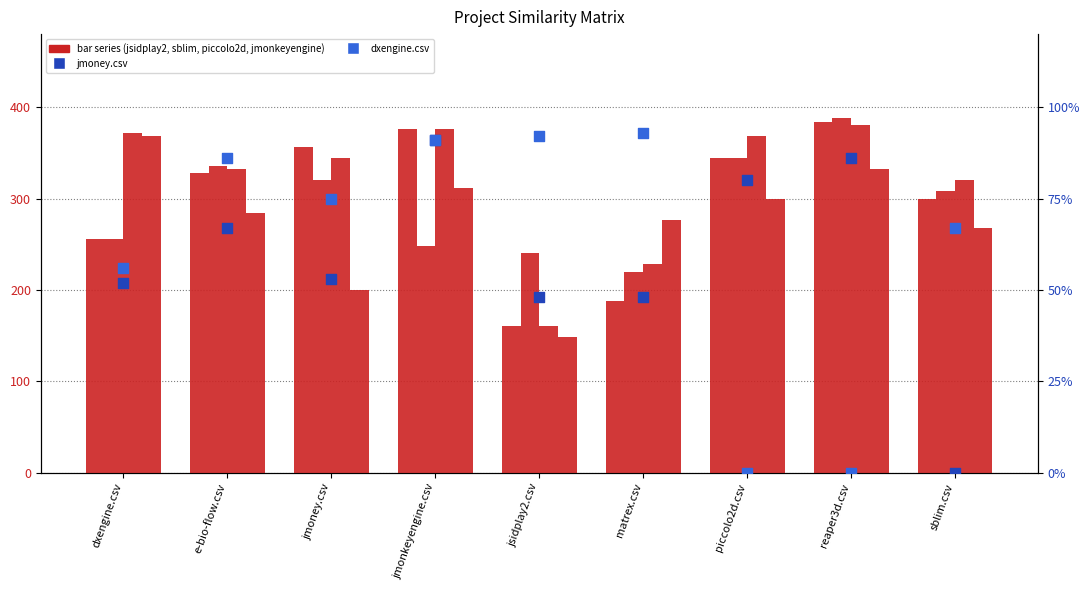

Which series has the widest spread of Y values?

dxengine.csv